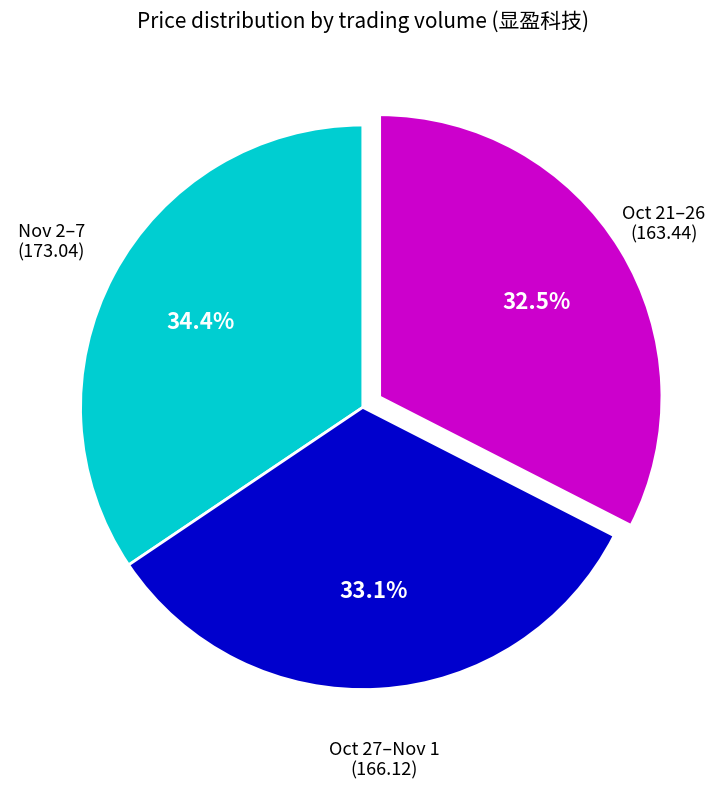

How much of the chart is everything except Oct 27–Nov 1 (166.12)?

66.9%